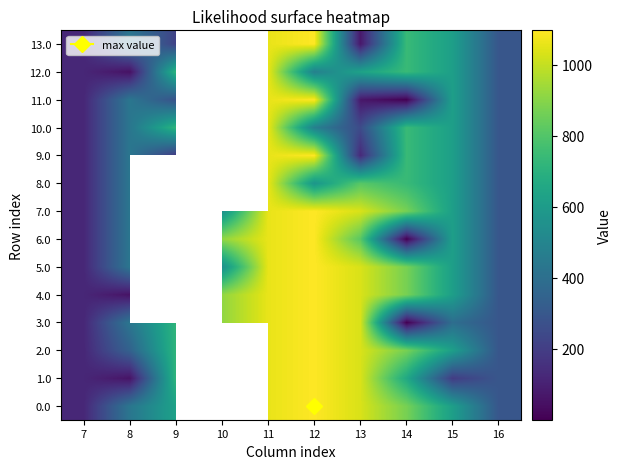

At which label does 8.0 reach its minimum?

7